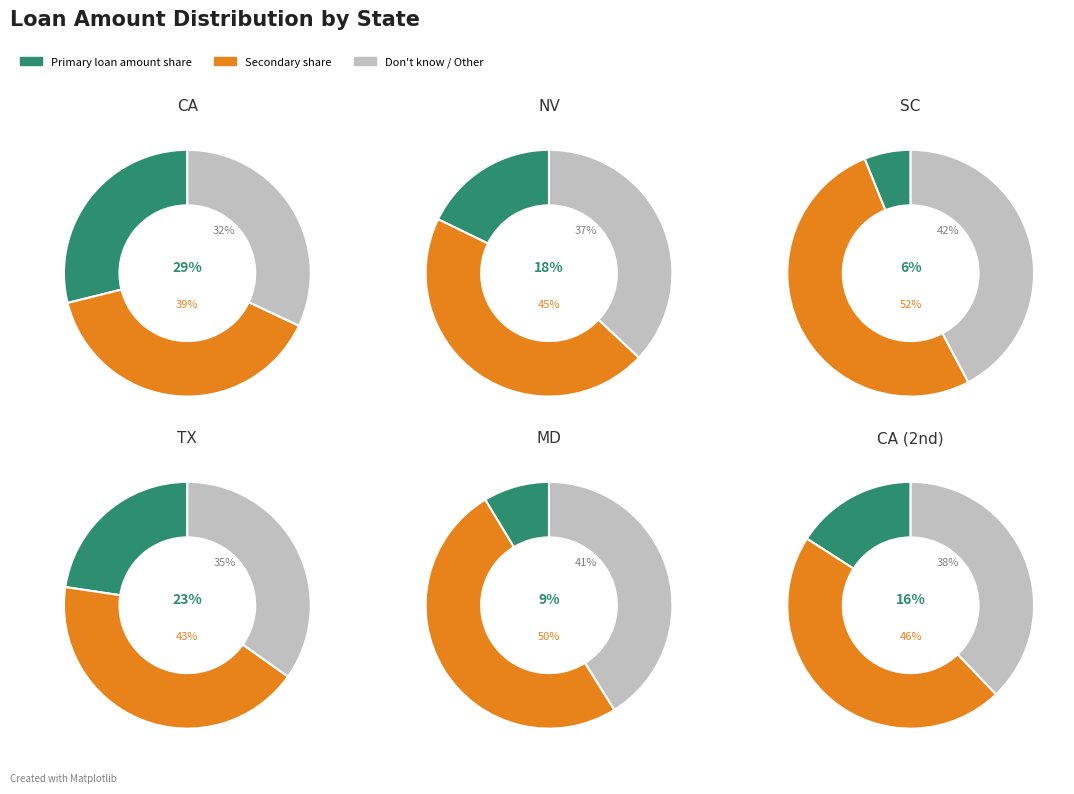

True or false: CA (2) accounts for 16% of the total.

True